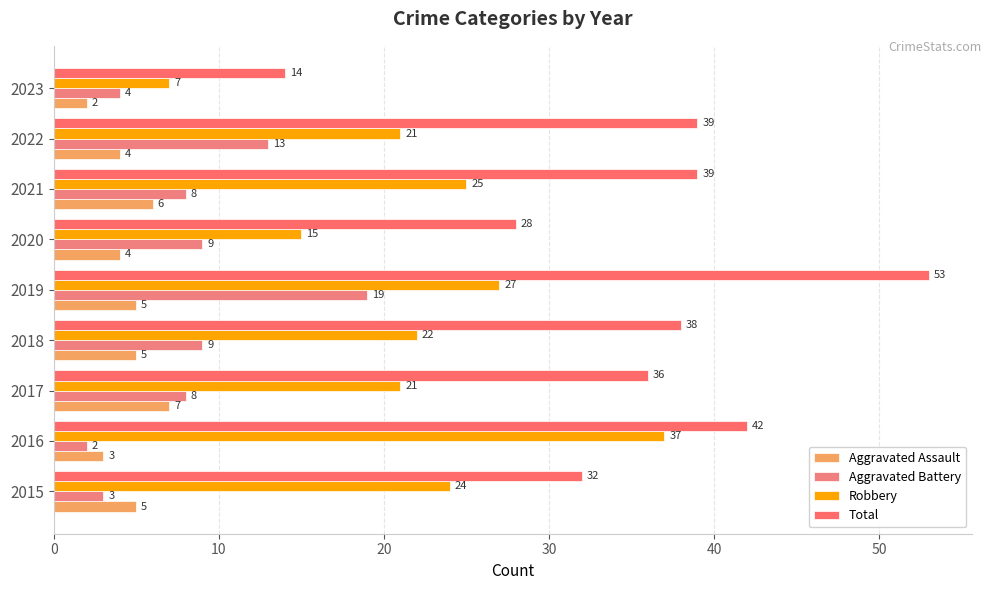

How many series are shown in this chart?

4